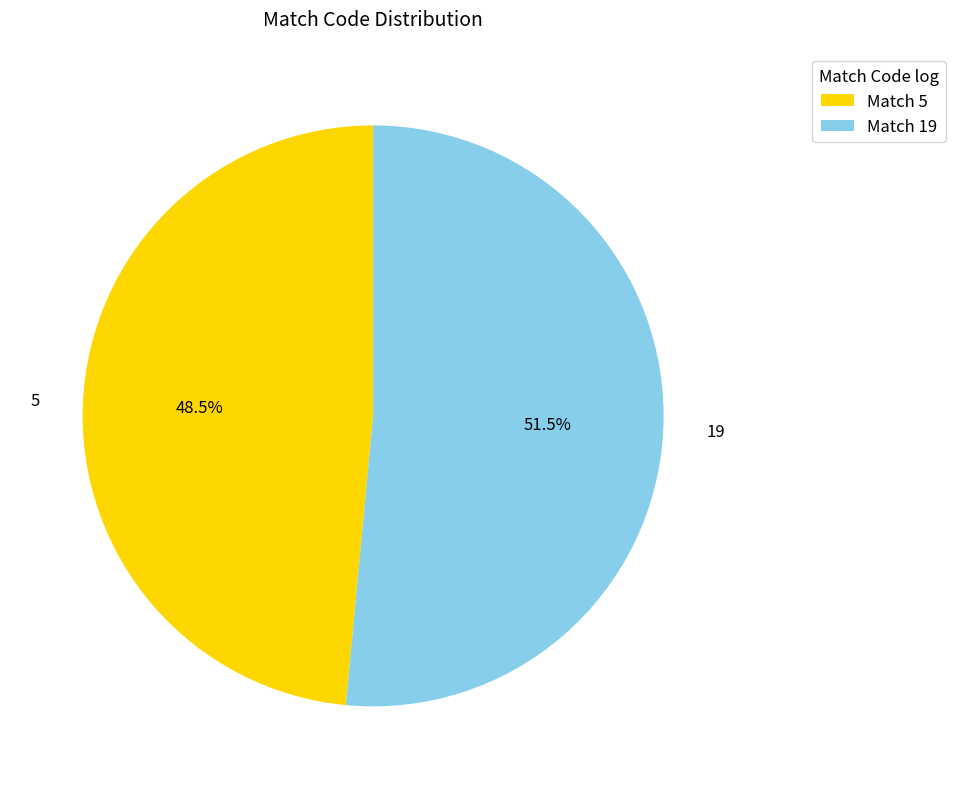

Which category accounts for the majority?

19